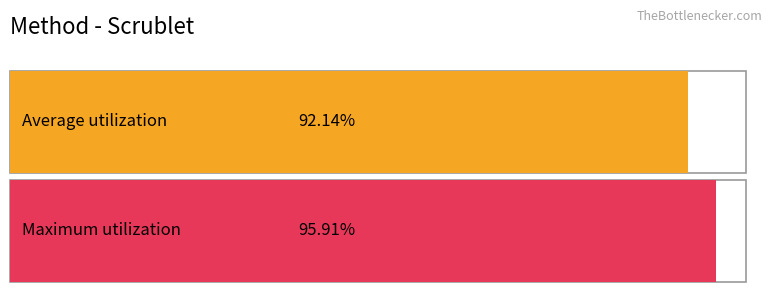

Does the chart contain stacked bars?

No